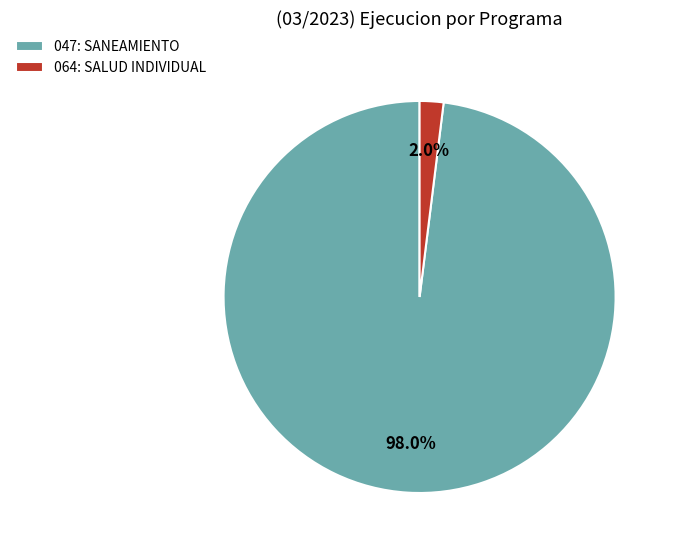

Count the number of slices in the pie.

2